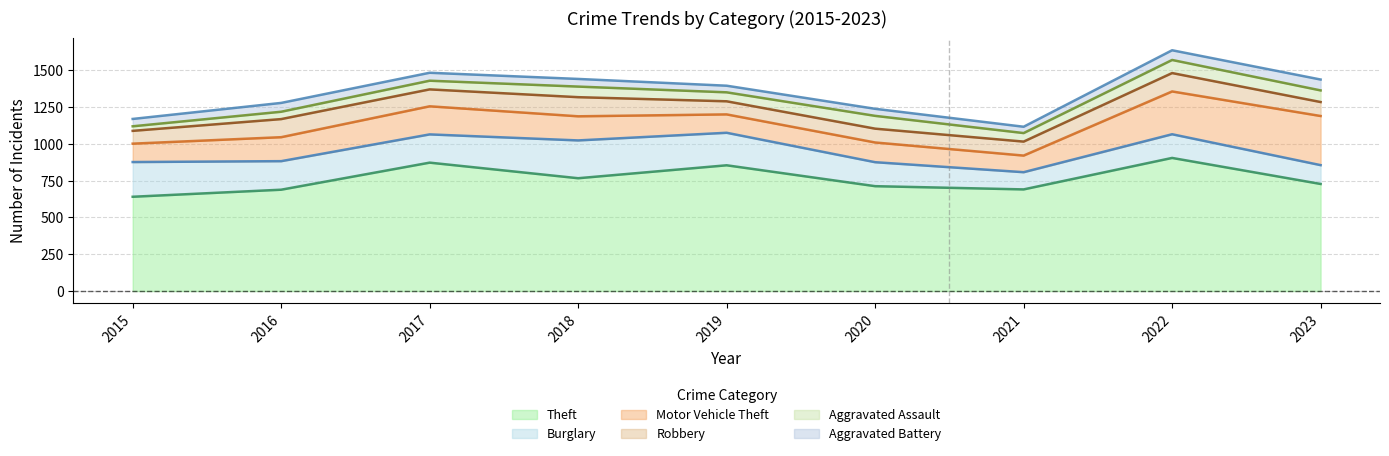

Reading right to left, what are all the values shown in this chart?

Theft: 2023=728	2022=905	2021=691	2020=713	2019=855	2018=767	2017=873	2016=689	2015=641
Burglary: 2023=128	2022=161	2021=117	2020=163	2019=221	2018=257	2017=192	2016=194	2015=236
Motor Vehicle Theft: 2023=334	2022=291	2021=113	2020=134	2019=125	2018=164	2017=191	2016=163	2015=125
Robbery: 2023=95	2022=125	2021=95	2020=94	2019=89	2018=130	2017=115	2016=123	2015=87
Aggravated Assault: 2023=79	2022=89	2021=58	2020=87	2019=61	2018=72	2017=59	2016=50	2015=31
Aggravated Battery: 2023=74	2022=66	2021=43	2020=48	2019=45	2018=52	2017=54	2016=60	2015=50